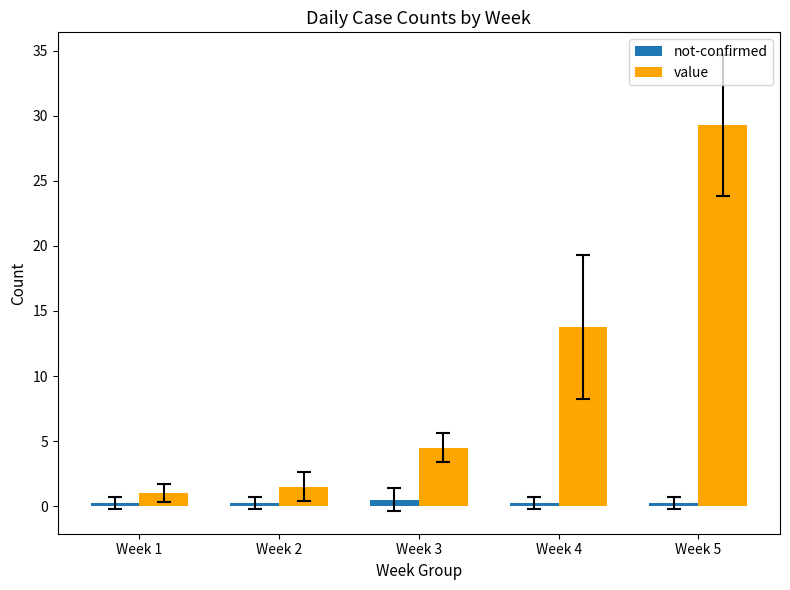

How many data points does each series have?

5